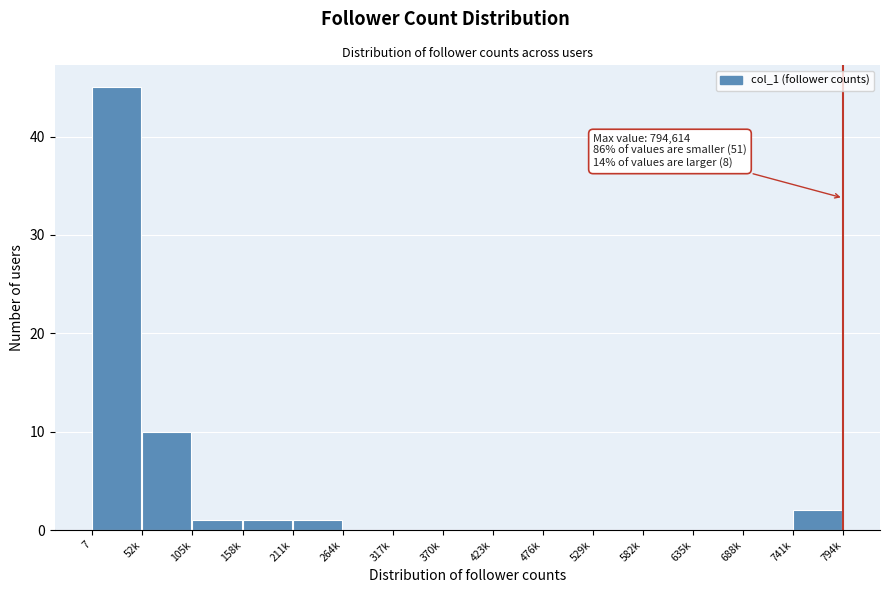

Reading left to right, extract all data points from this chart.

7=45	52k=10	105k=1	158k=1	211k=1	264k=0	317k=0	370k=0	423k=0	476k=0	529k=0	582k=0	635k=0	688k=0	741k=2